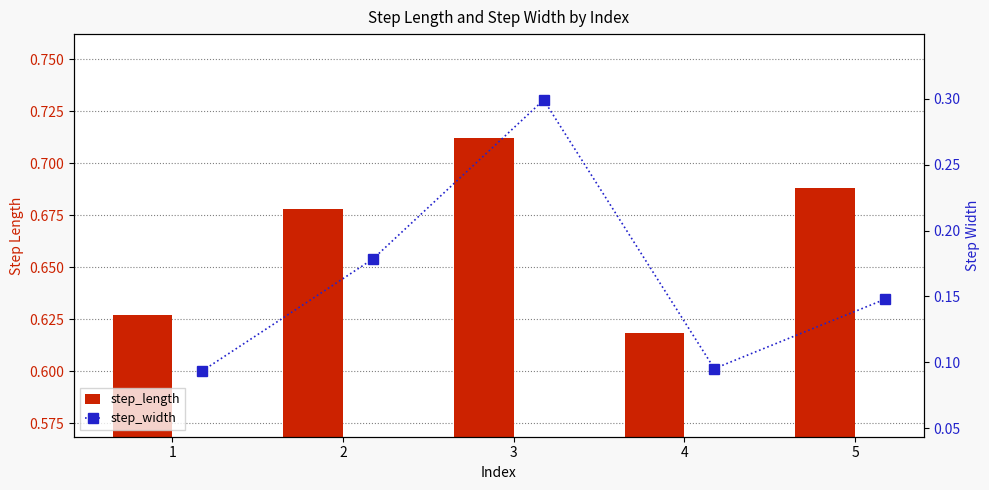

Which label corresponds to the largest value in the chart?

3